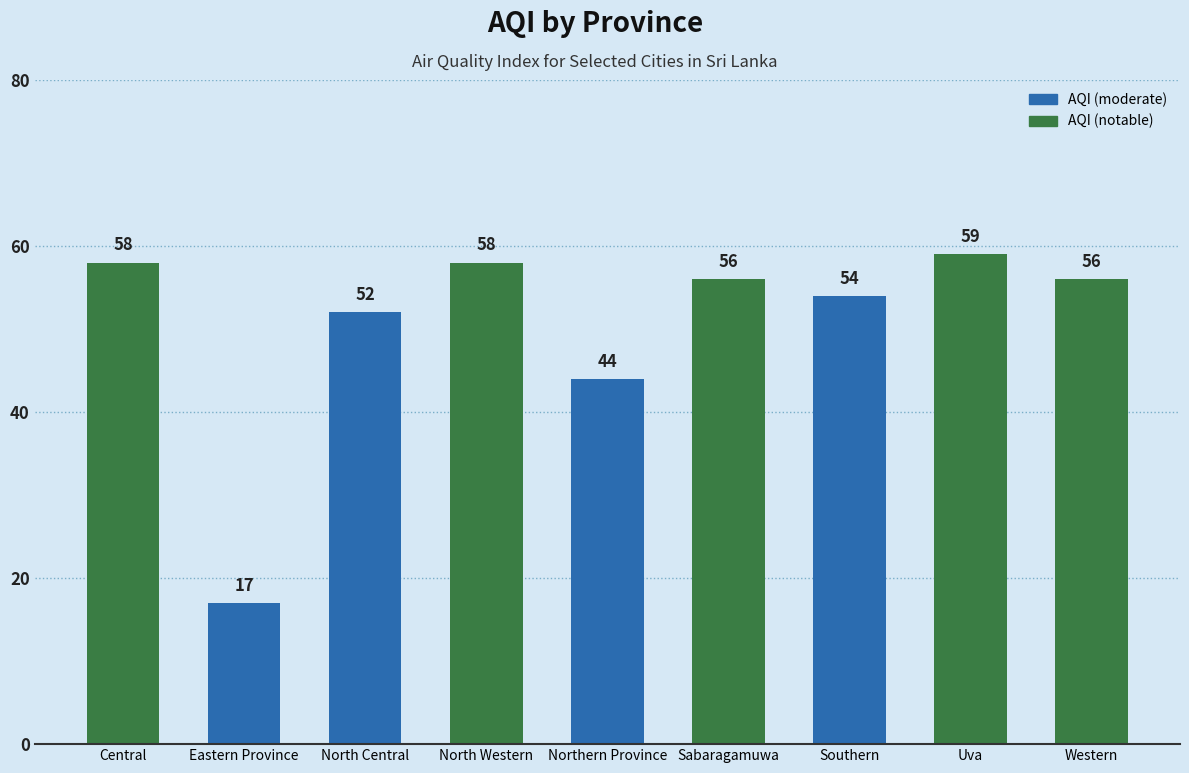

What is the ratio of the value at Northern Province to the value at Eastern Province?

2.6